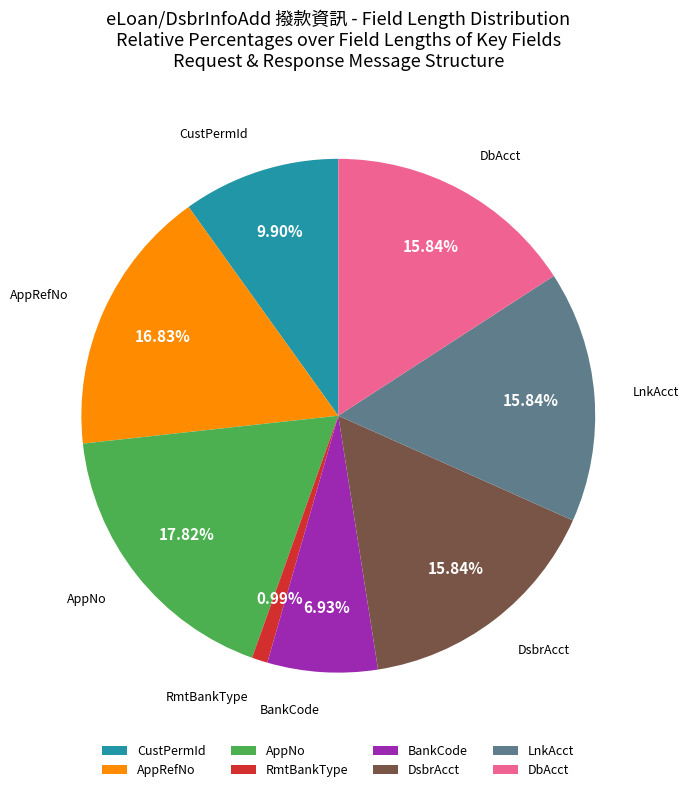

Which category has the smallest portion of the pie?

RmtBankType